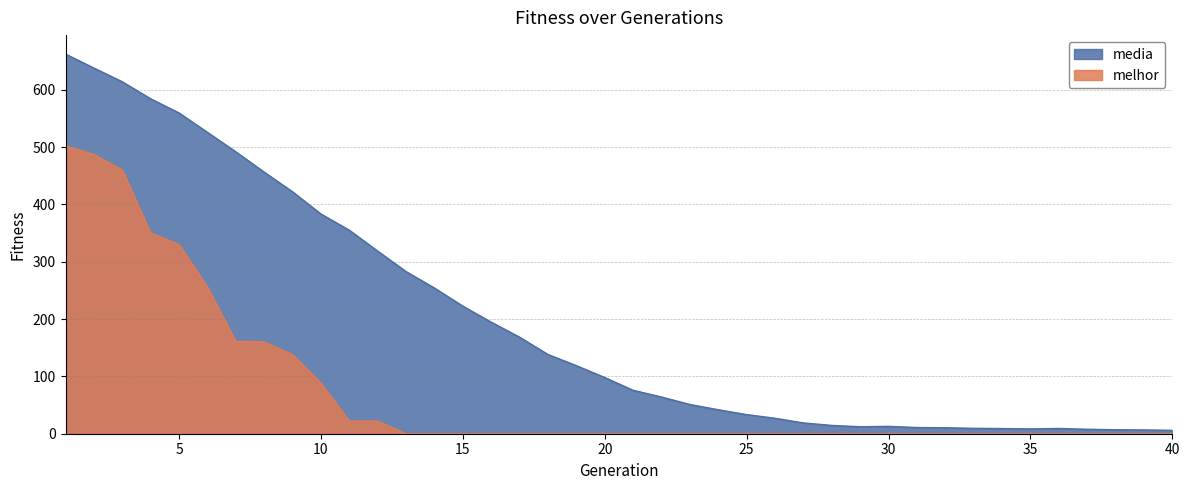

At 35, list the series in order from largest to smallest.

media, melhor